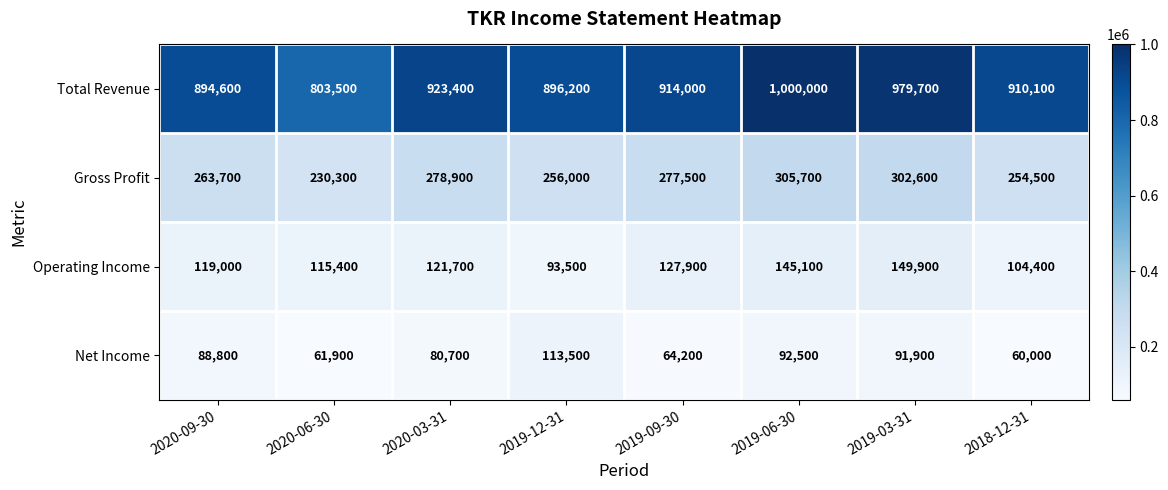

How many distinct data groups are displayed?

4